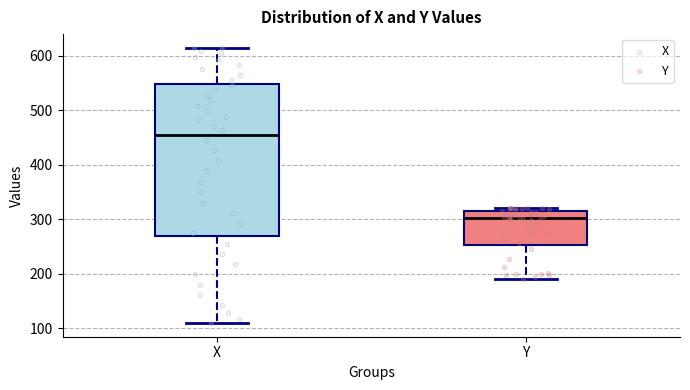

Reading left to right, read every box against the y-axis: the position of its median line, the range the box covers, and the ends of its whiskers. The values are not printed on the chart, so give them approximately, as read against the axis.

X: median 450, box 270 to 550, whiskers 110 to 610
Y: median 300, box 250 to 310, whiskers 190 to 320